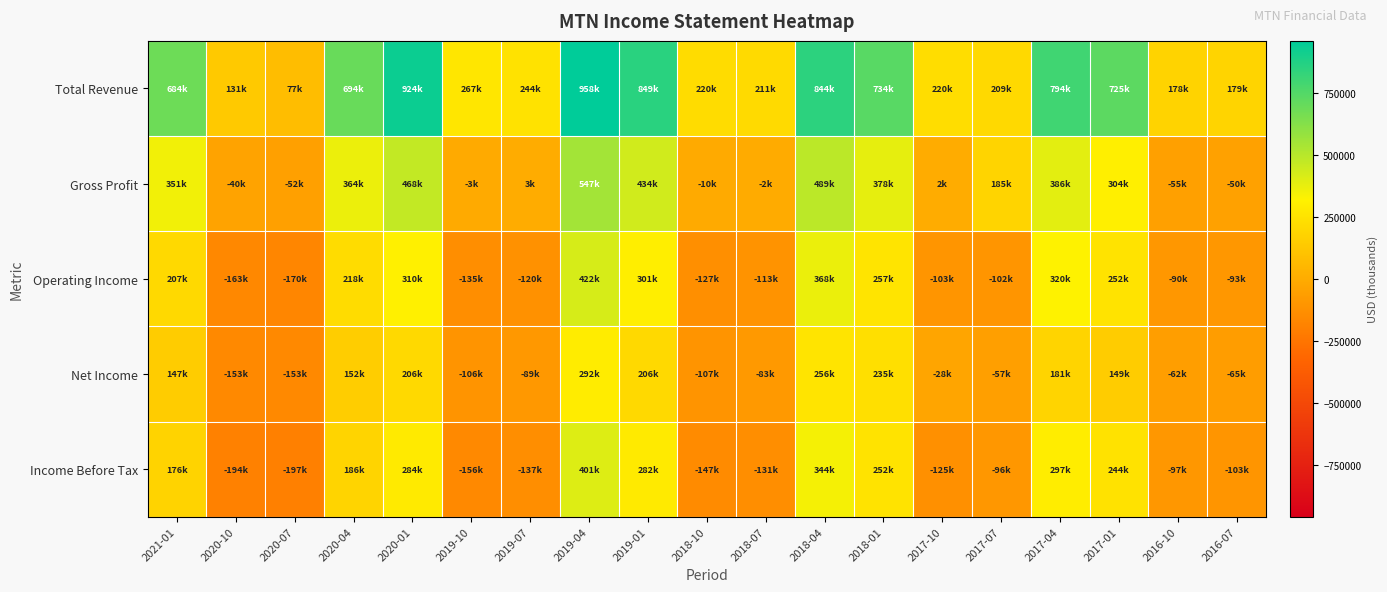

At 2019-04, list the series in order from smallest to largest.

Net Income, Income Before Tax, Operating Income, Gross Profit, Total Revenue